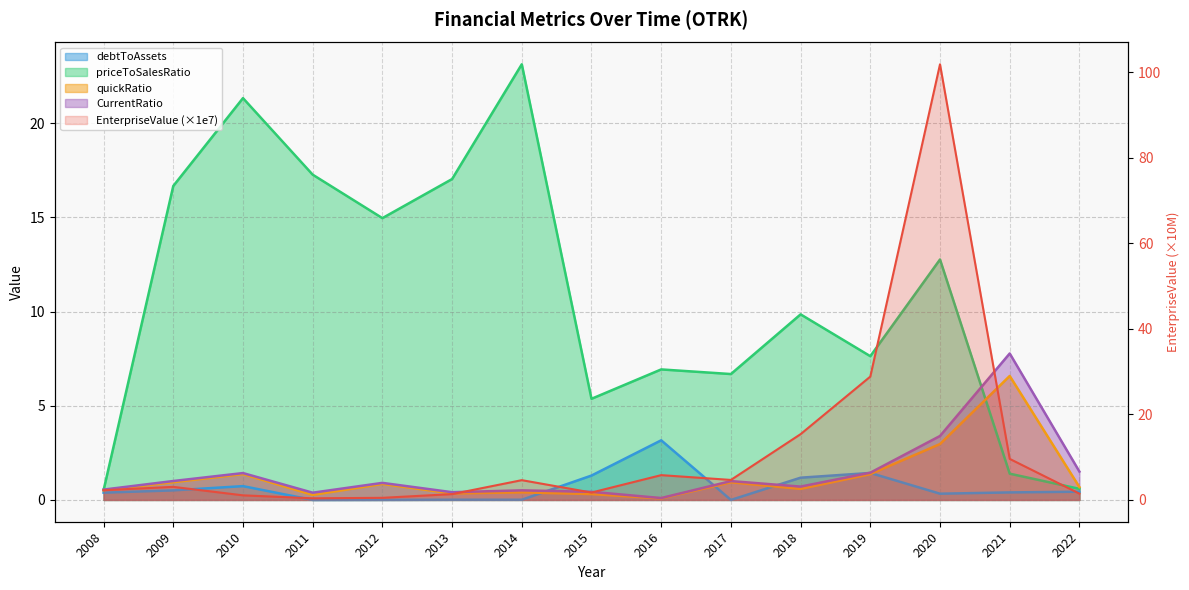

How many points are higher than both their immediate neighbors (excluding endpoints)?

4